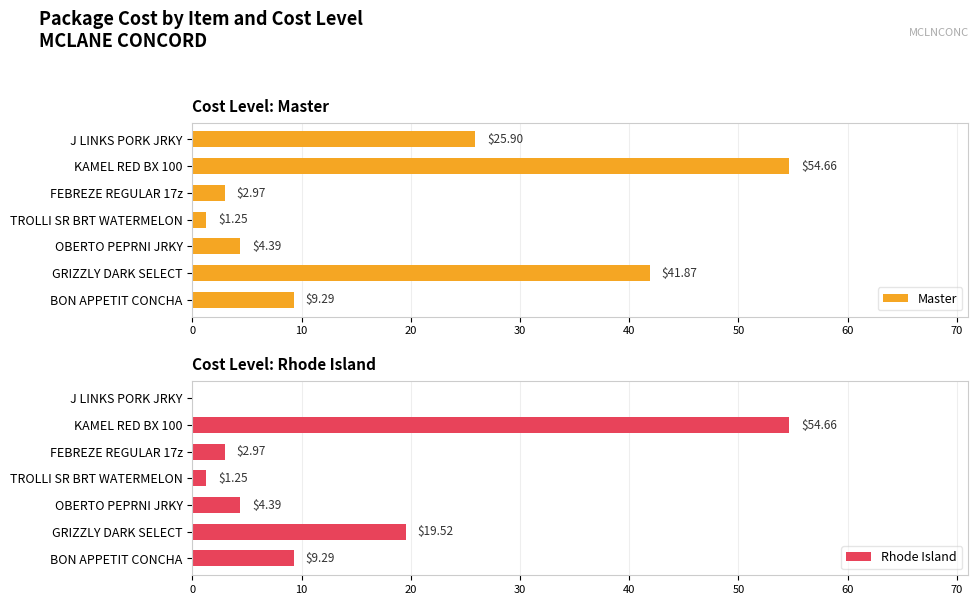

What is the difference between the Master values at J LINKS PORK JRKY and FEBREZE REGULAR 17z?

22.9